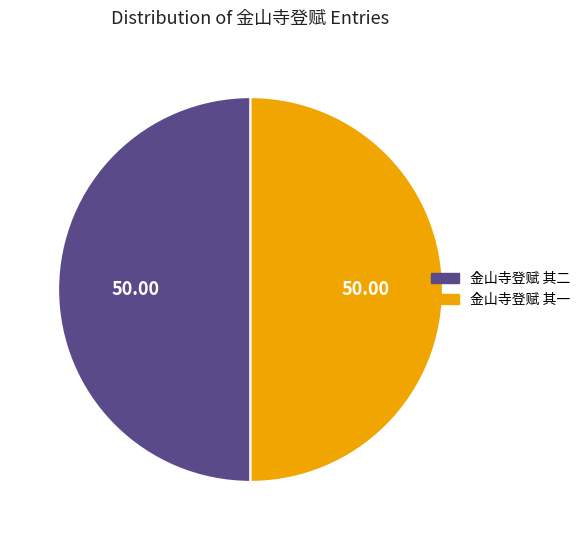

Is it true that 金山寺登赋 其一 is 58% of the pie?

False